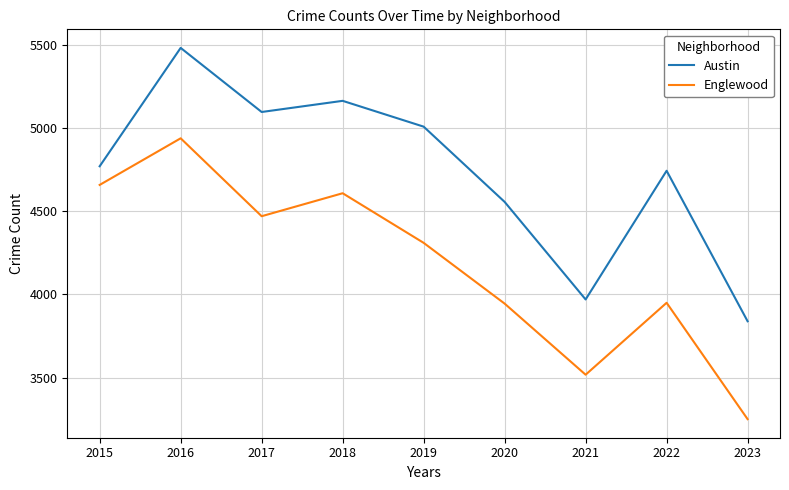

Rank the series by their maximum value, from lowest to highest.

Englewood, Austin